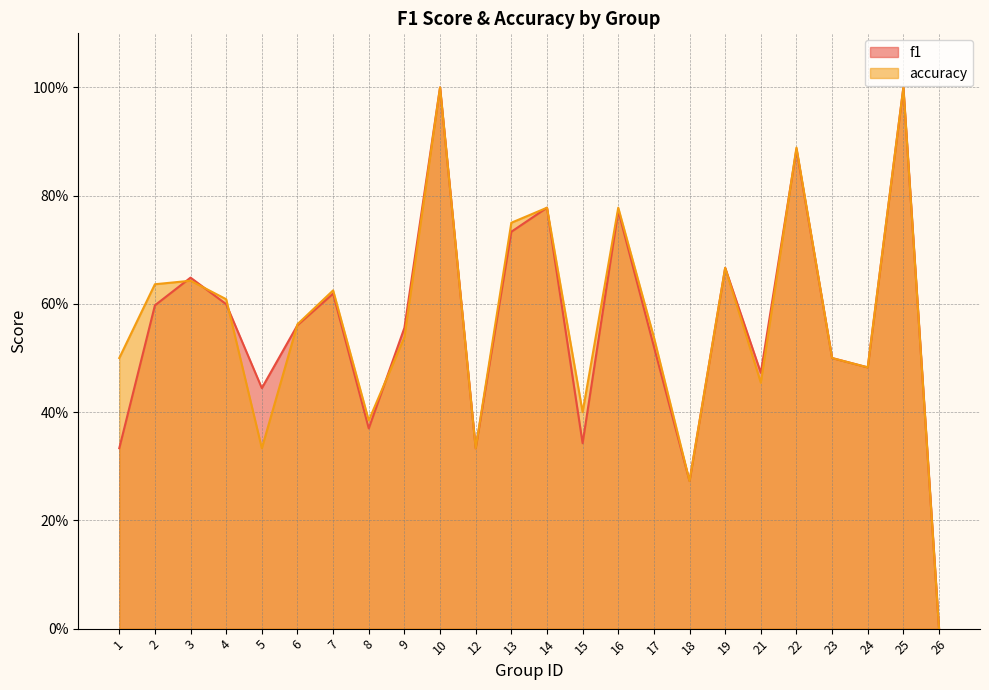

Which series changed the most between 1 and 13?

f1